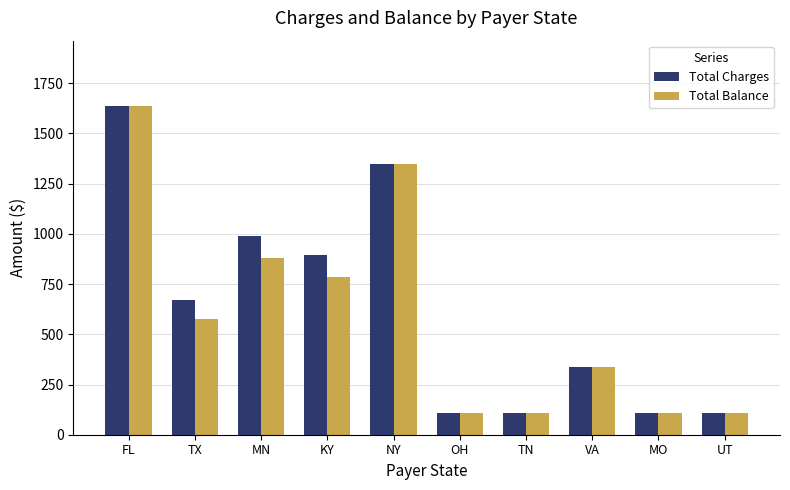

How many bars are there in total?

20